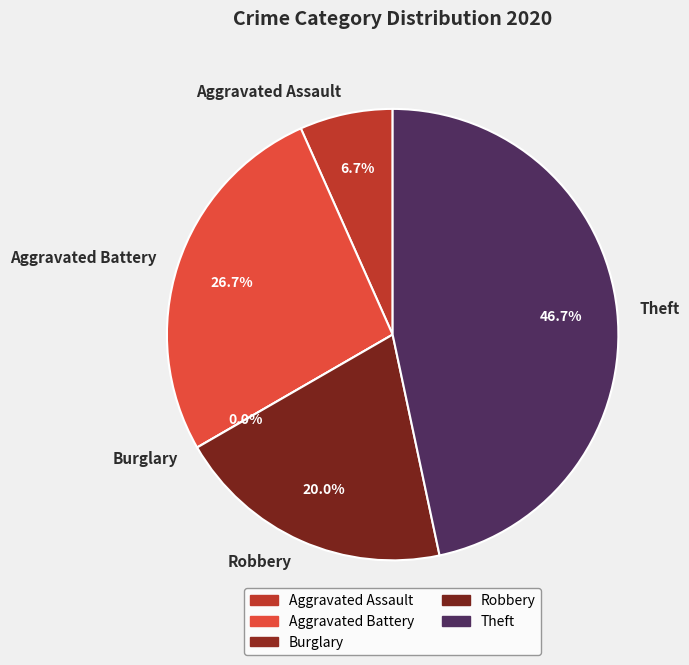

How many slices are in this pie chart?

5